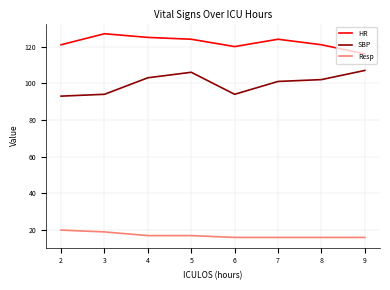

True or false: SBP has more than 2 interior local peaks.

False